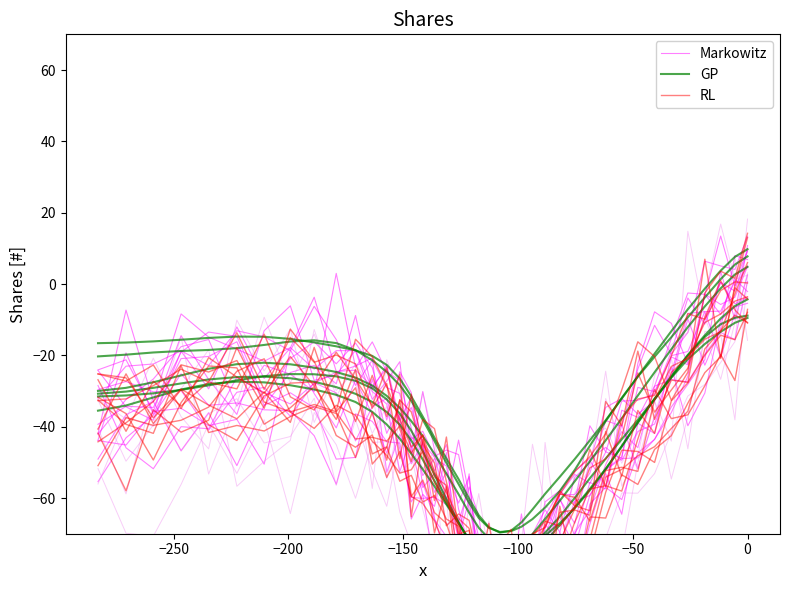

Is this an area chart (filled region under the line)?

No